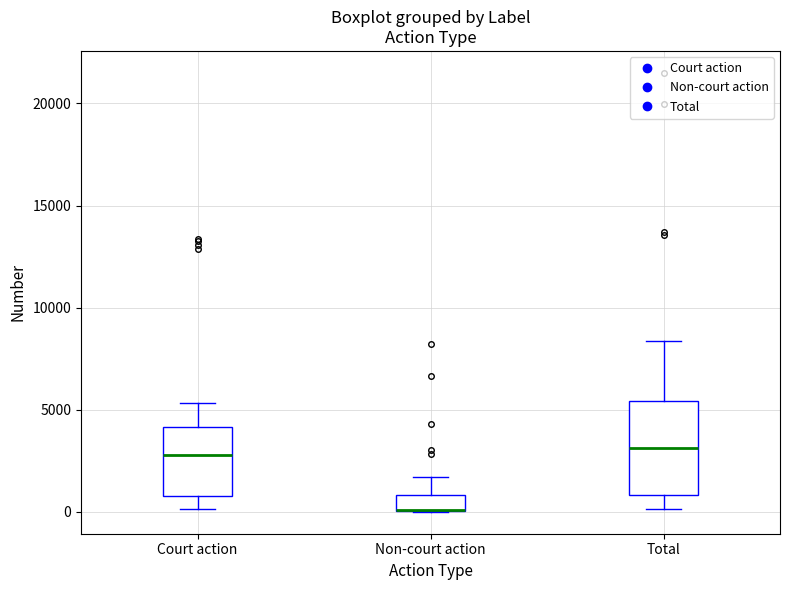

Which box is the tallest, from its lower edge to its upper edge?

Total